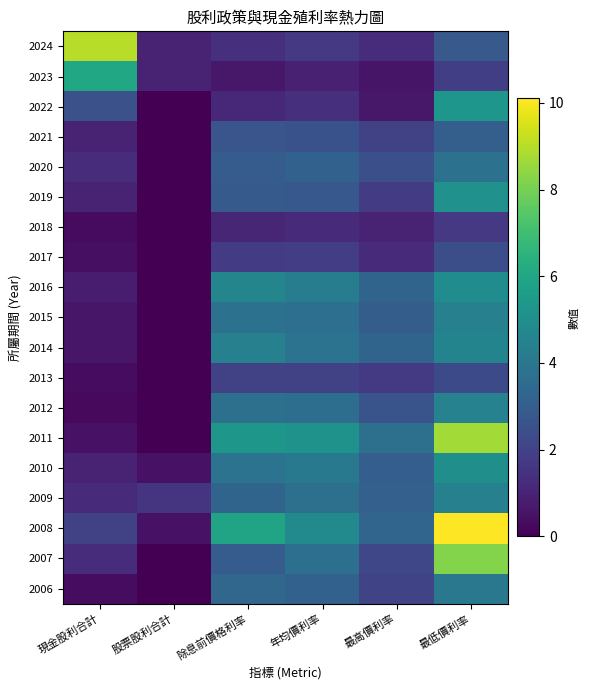

What is the total value across all series at 現金股利合計?

30.4